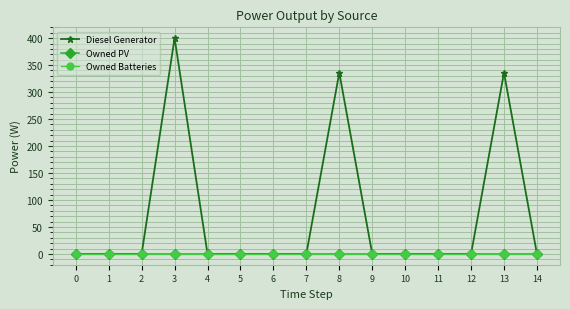

Reading left to right, what are all the values shown in this chart?

Diesel Generator: 0=0	1=0	2=0	3=400	4=0	5=0	6=0	7=0	8=336	9=0	10=0	11=0	12=0	13=336	14=0
Owned PV: 0=0	1=0	2=0	3=0	4=0	5=0	6=0	7=0	8=0	9=0	10=0	11=0	12=0	13=0	14=0
Owned Batteries: 0=0	1=0	2=0	3=0	4=0	5=0	6=0	7=0	8=0	9=0	10=0	11=0	12=0	13=0	14=0